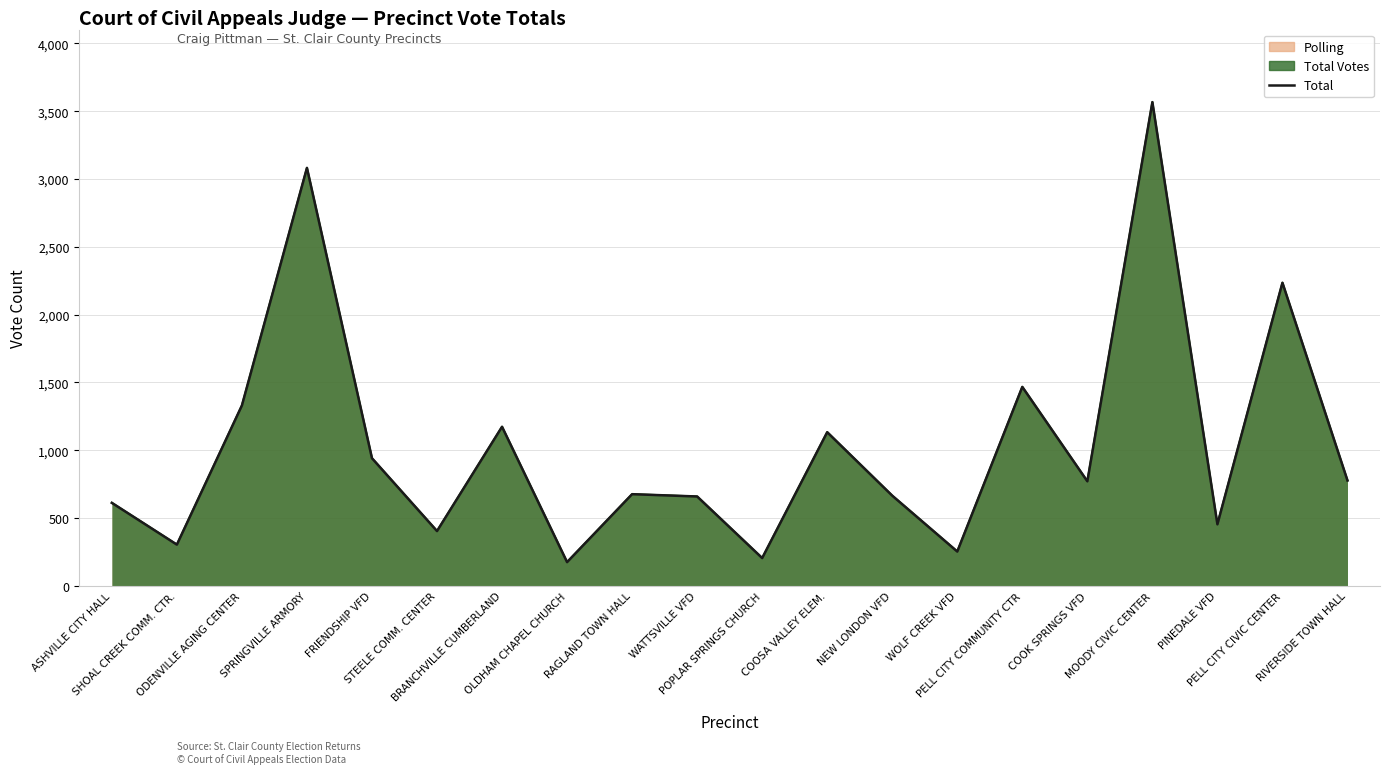

Reading left to right, what are all the values shown in this chart?

612	304	1330	3082	941	404	1173	175	676	659	205	1133	665	253	1467	771	3567	454	2235	777